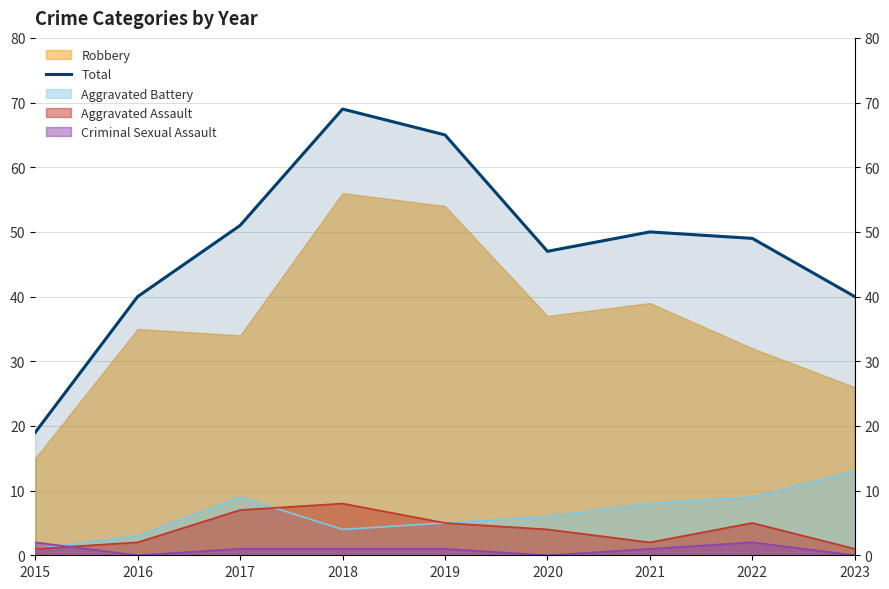

What is the difference between the second highest and second lowest values?

25